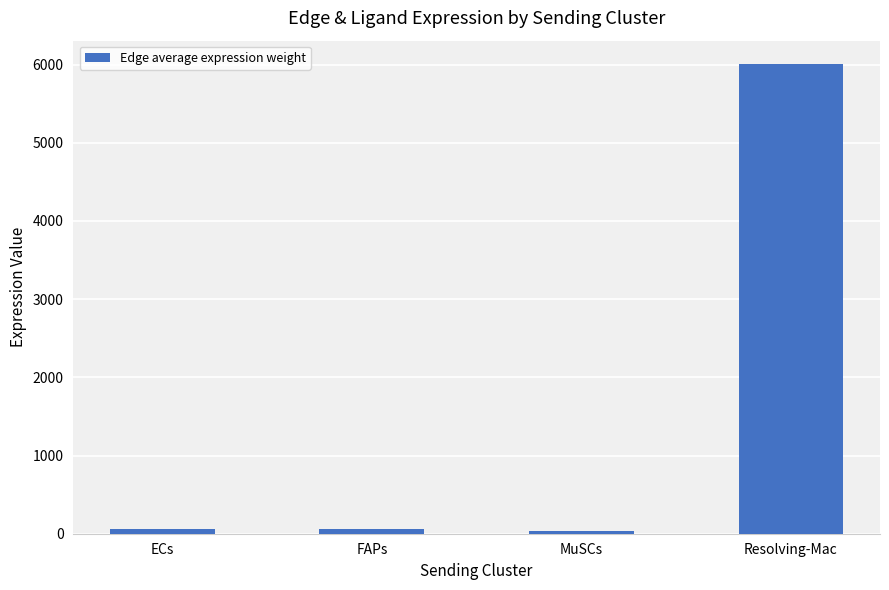

What is the label of the 2nd bar from the left?

FAPs